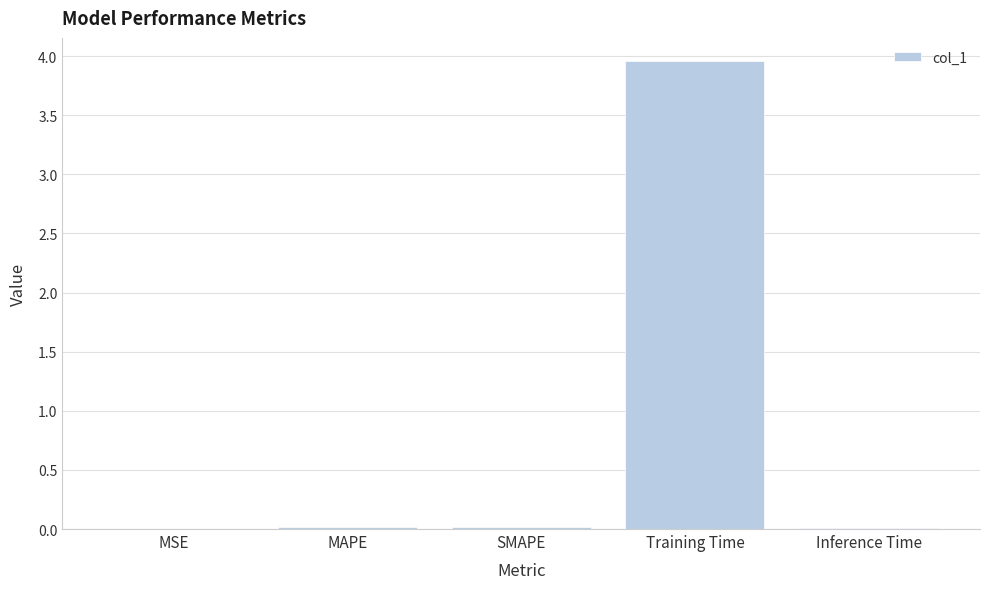

Which has a higher value, MSE or Training Time?

Training Time